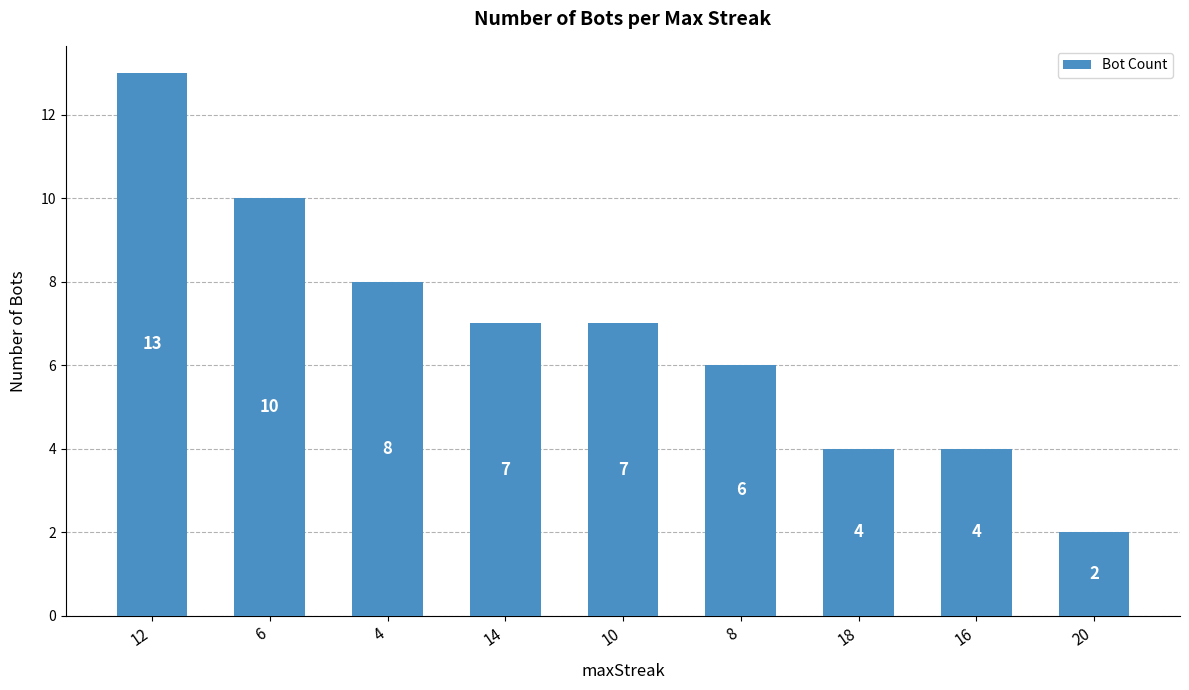

What is the sum of all values?

61